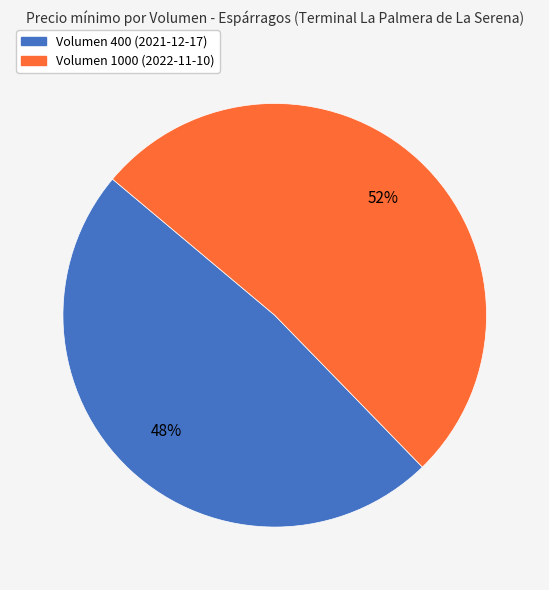

What percentage is the Volumen 1000 (2022-11-10) slice, to the nearest percent?

52%